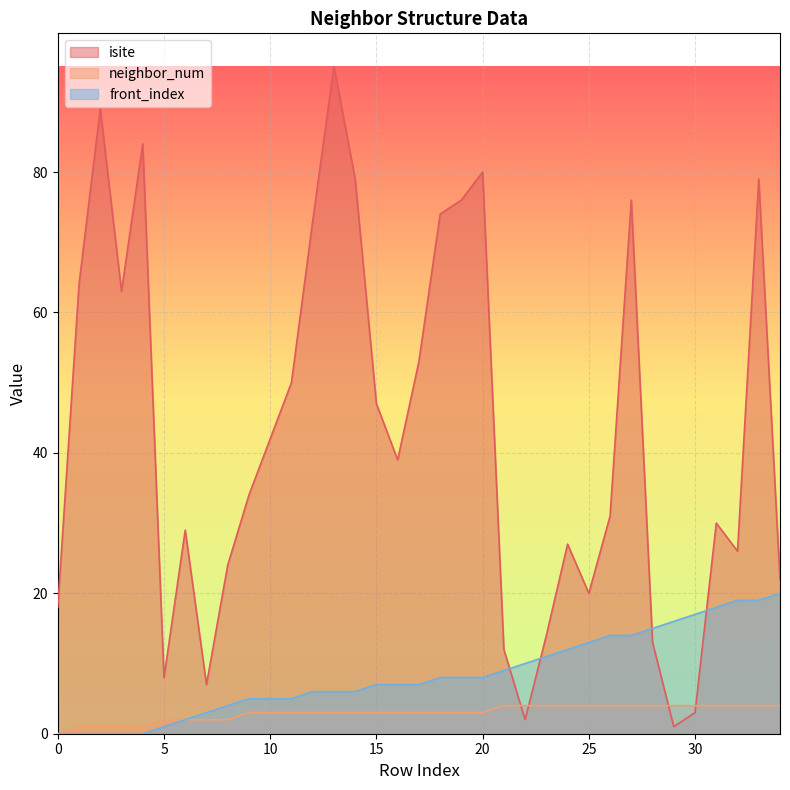

Which series changed the most between 12 and 19?

isite